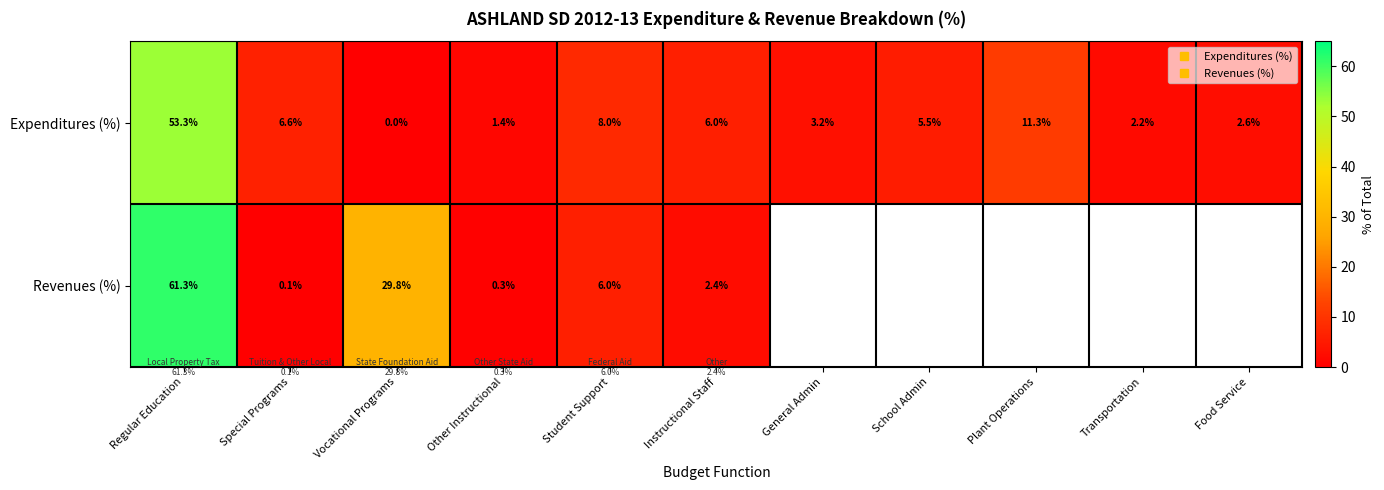

Which series has the largest range (max minus min)?

Revenues (%)